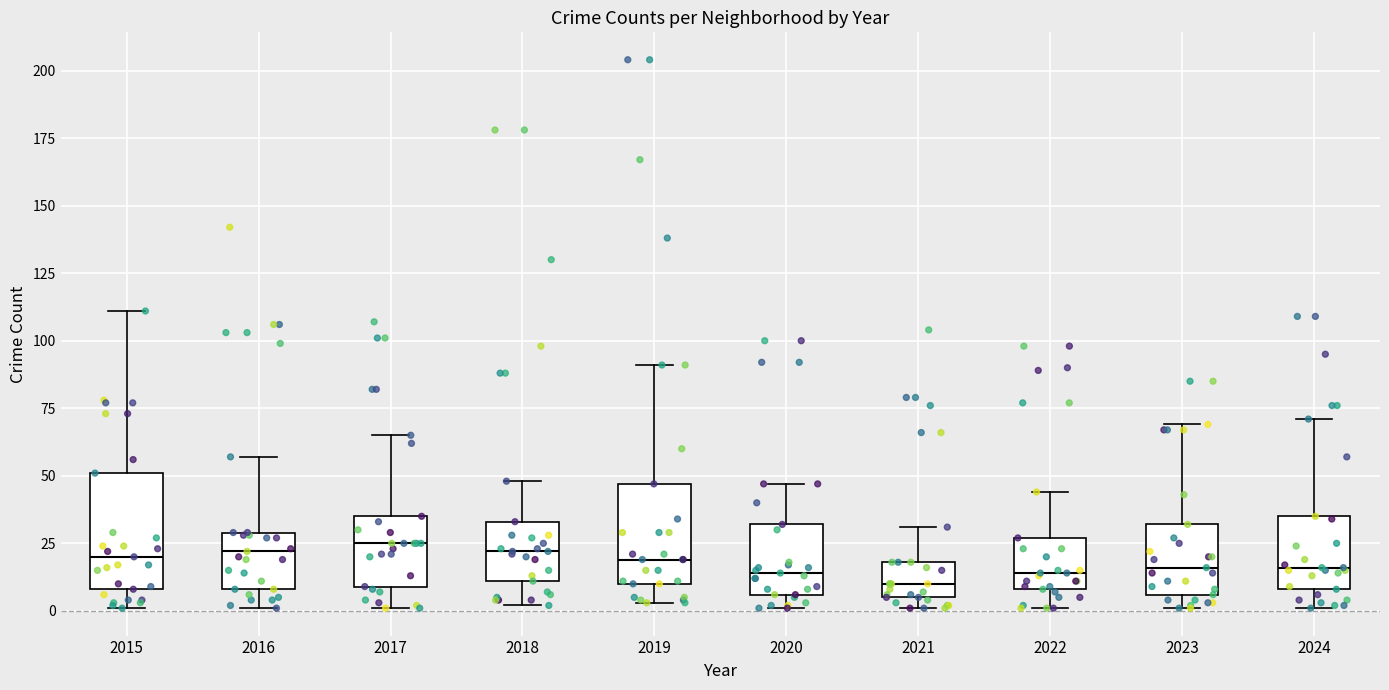

Reading left to right, transcribe this box plot: for each box, give where its median line is, the range the box spans, and where its two whiskers end, as read against the y-axis. The values are not printed on the chart, so give them approximately, as read against the axis.

2015: median 20, box 10 to 50, whiskers 0 to 110
2016: median 20, box 10 to 30, whiskers 0 to 55
2017: median 25, box 10 to 35, whiskers 0 to 65
2018: median 20, box 10 to 35, whiskers 0 to 50
2019: median 20, box 10 to 45, whiskers 5 to 90
2020: median 15, box 5 to 30, whiskers 0 to 45
2021: median 10, box 5 to 20, whiskers 0 to 30
2022: median 15, box 10 to 25, whiskers 0 to 45
2023: median 15, box 5 to 30, whiskers 0 to 70
2024: median 15, box 10 to 35, whiskers 0 to 70